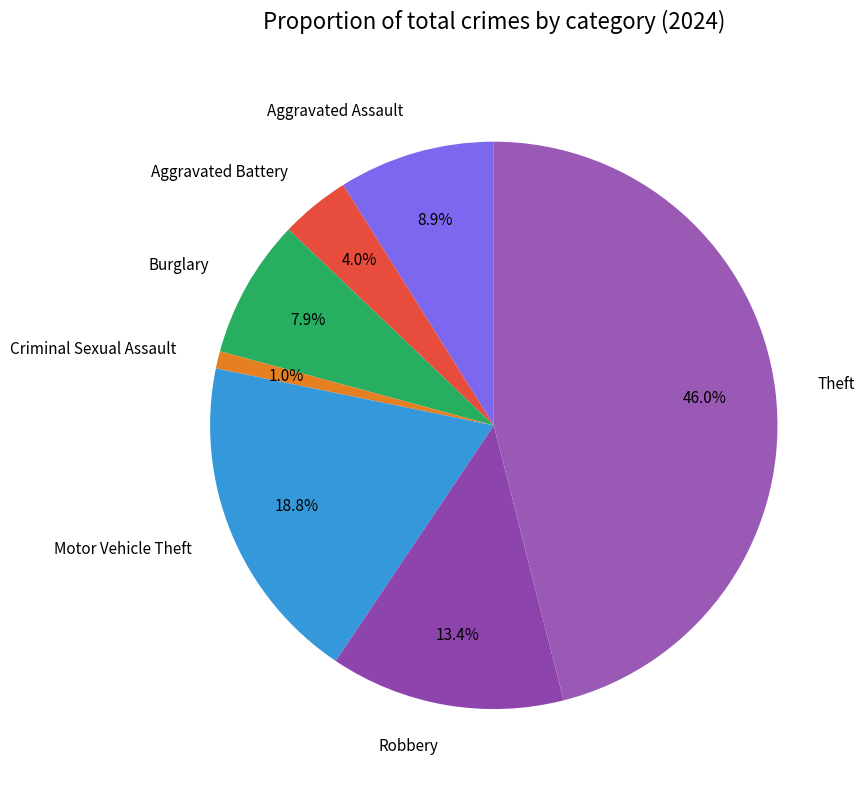

The Aggravated Battery slice represents 4% of the pie. True or false?

True